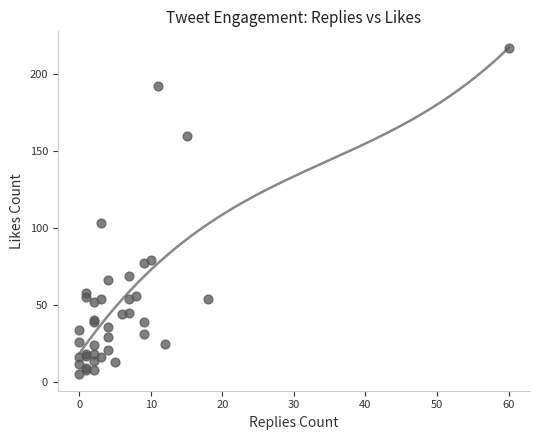

What Y value in the scatter plot is closest to 111?

103